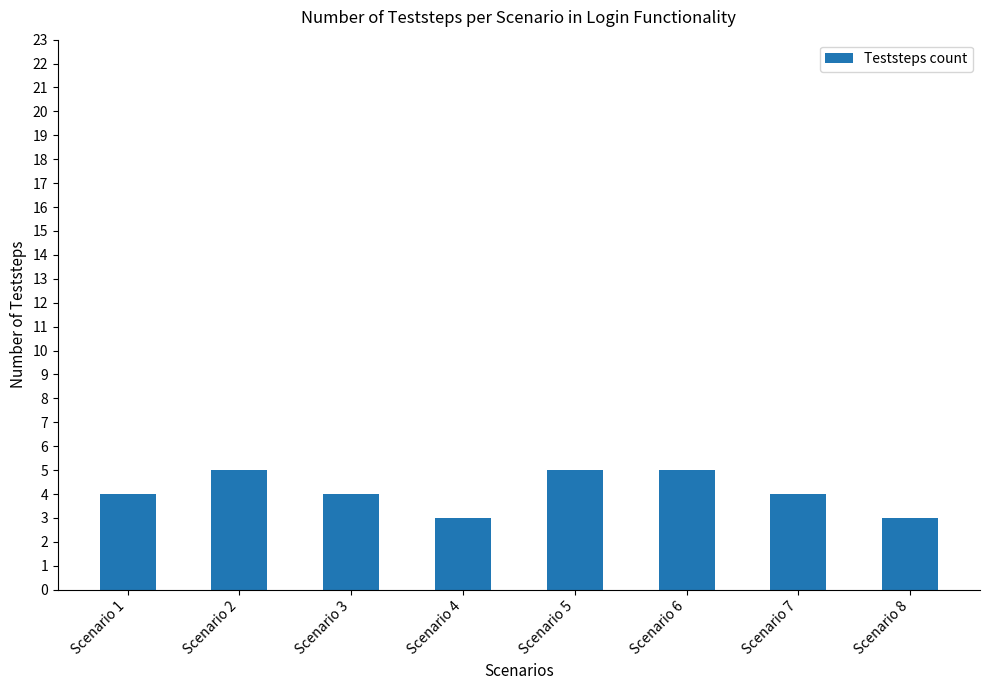

Are the bars horizontal?

No